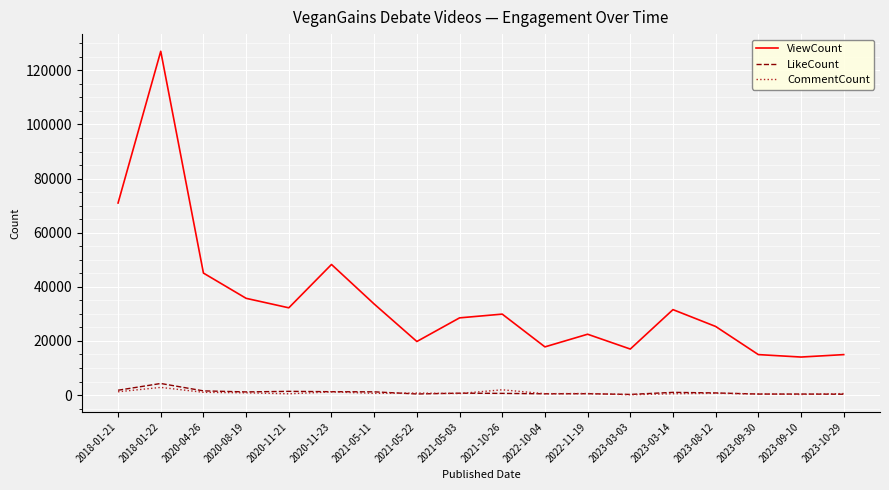

True or false: CommentCount and ViewCount intersect in this chart.

False